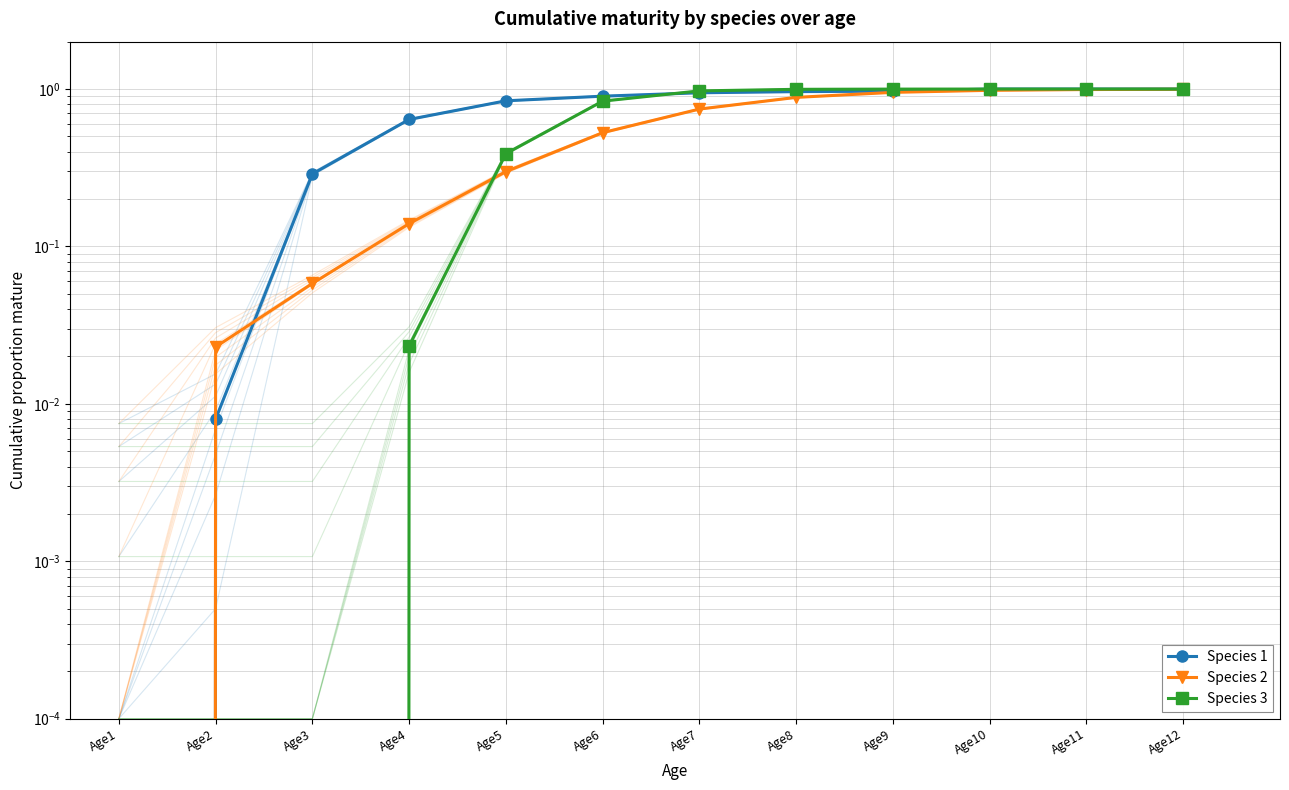

List the series in order of their peak value, lowest first.

Species 2, Species 1, Species 3